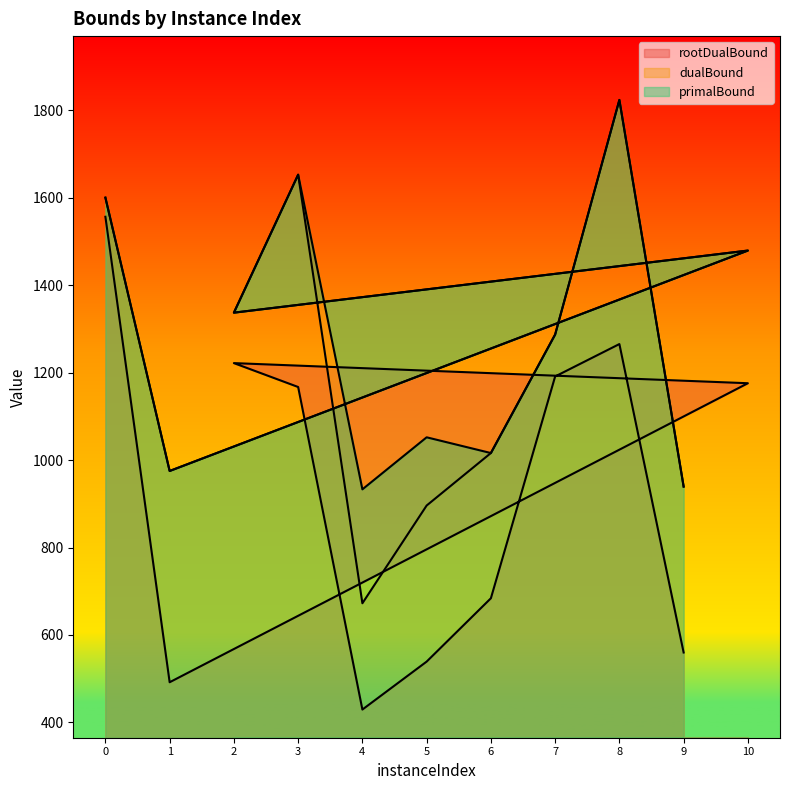

True or false: dualBound has a value of 623.5 at 9.

False